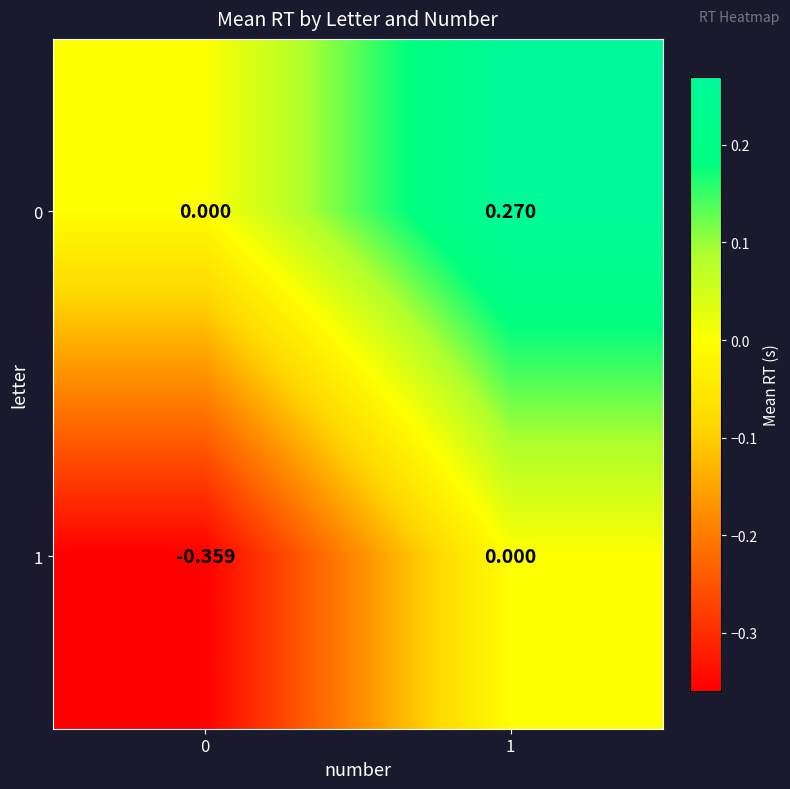

Is the value of 1 at 0 greater than the value of 0 at 0?

No